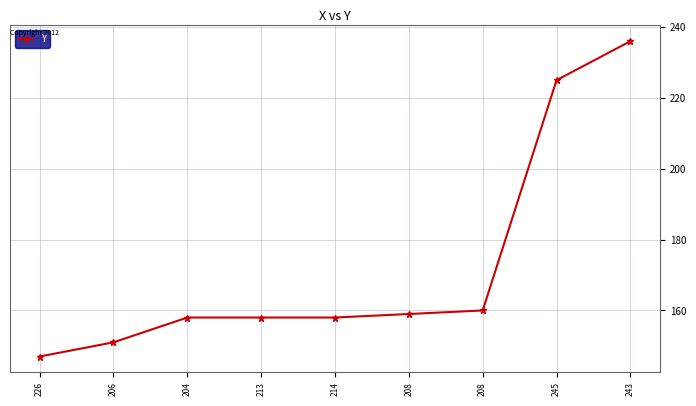

Reading left to right, extract all data points from this chart.

147	151	158	158	158	159	160	225	236